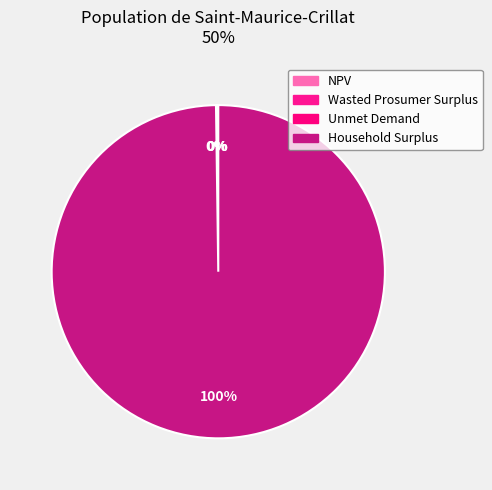

Does NPV represent more than half of the total?

No